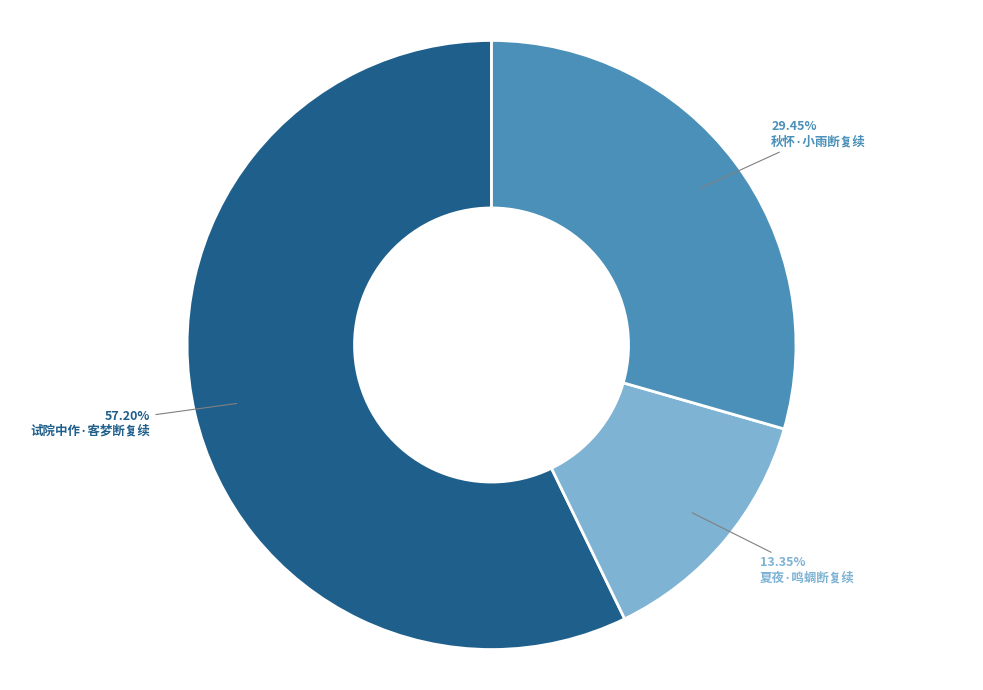

To the nearest percent, what percentage of the pie is 夏夜·鸣蜩断复续?

13%